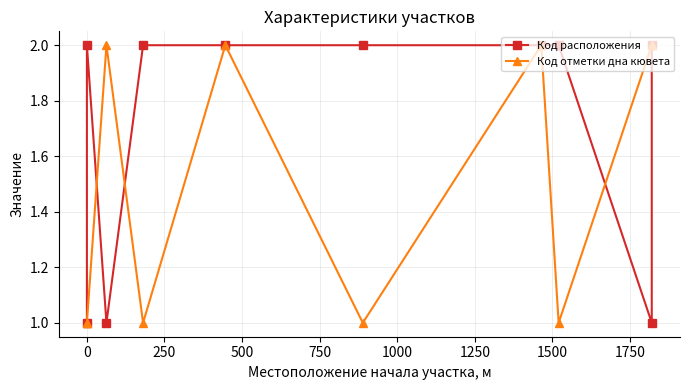

True or false: Код отметки дна кювета and Код расположения cross at least once.

True